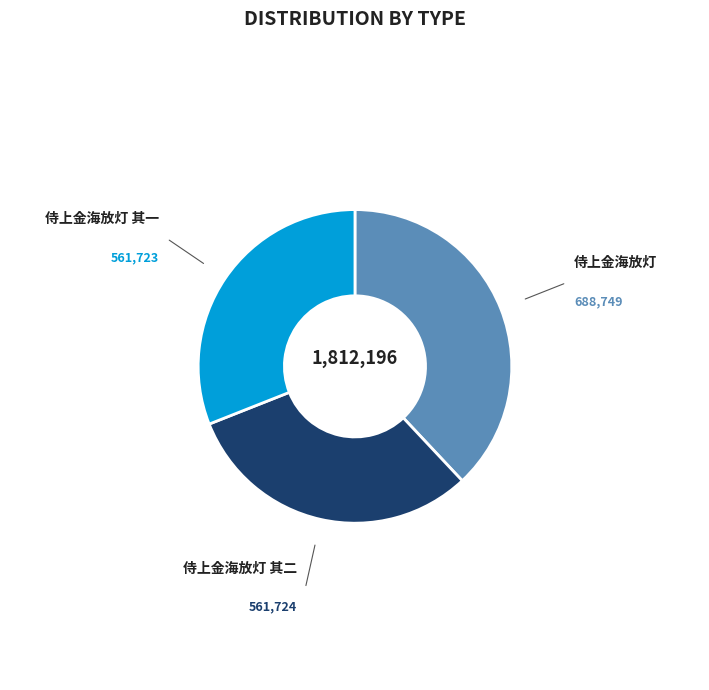

Which slice is the largest?

侍上金海放灯